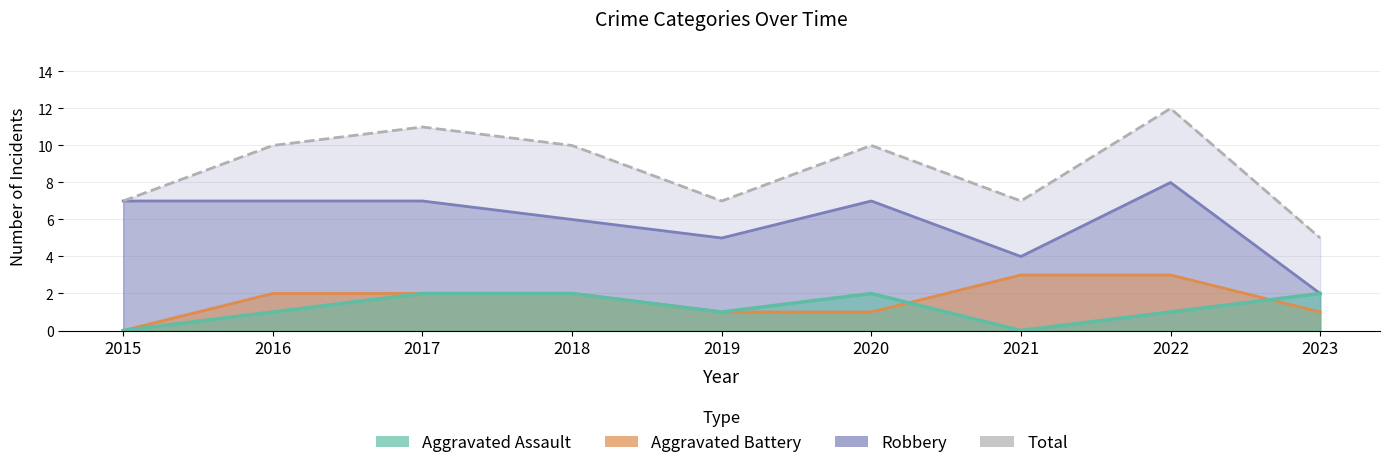

Is it true that the value at 2018 is 17?

False